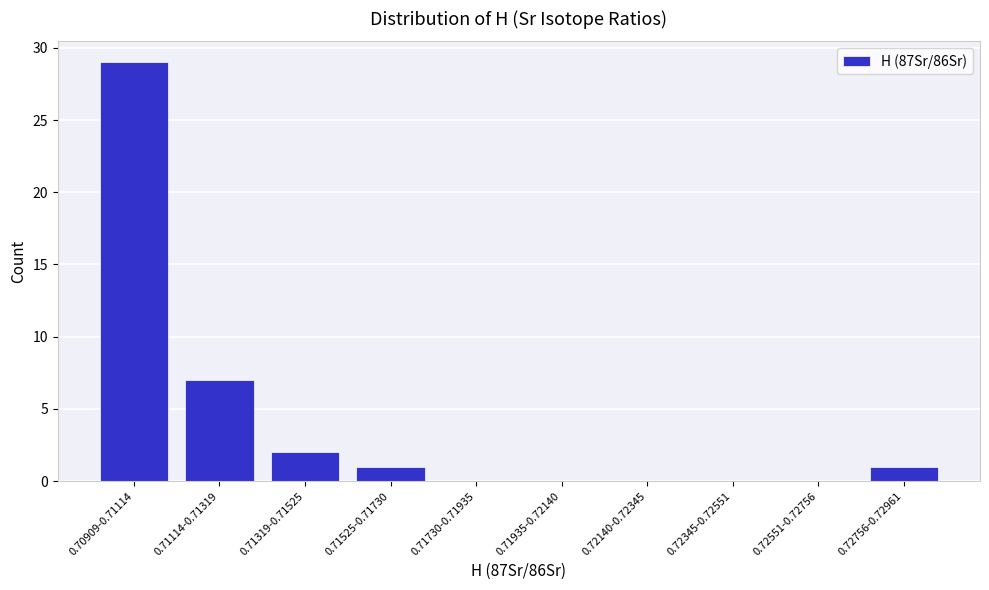

Reading right to left, what are all the values shown in this chart?

0.72756-0.72961=1	0.72551-0.72756=0	0.72345-0.72551=0	0.72140-0.72345=0	0.71935-0.72140=0	0.71730-0.71935=0	0.71525-0.71730=1	0.71319-0.71525=2	0.71114-0.71319=7	0.70909-0.71114=29